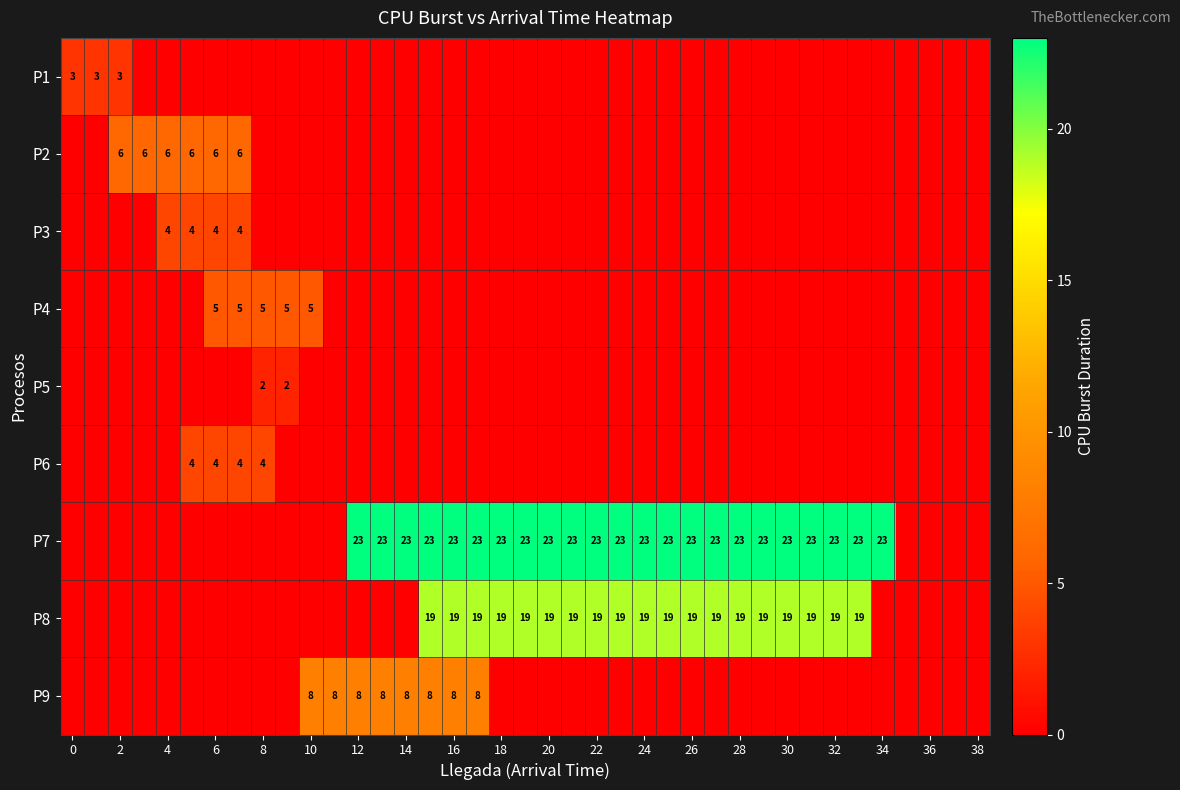

What is the spread (max minus min) of values at 31?

23